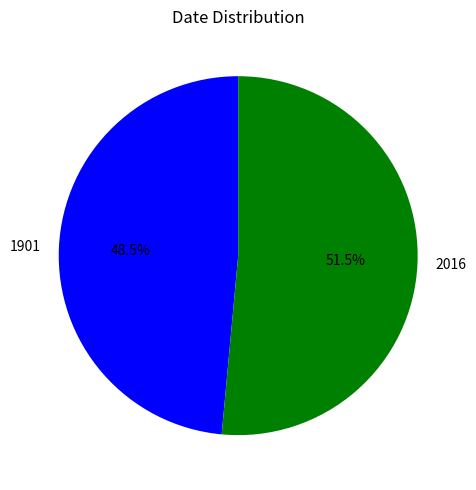

Between 1901 and 2016, which is larger?

2016